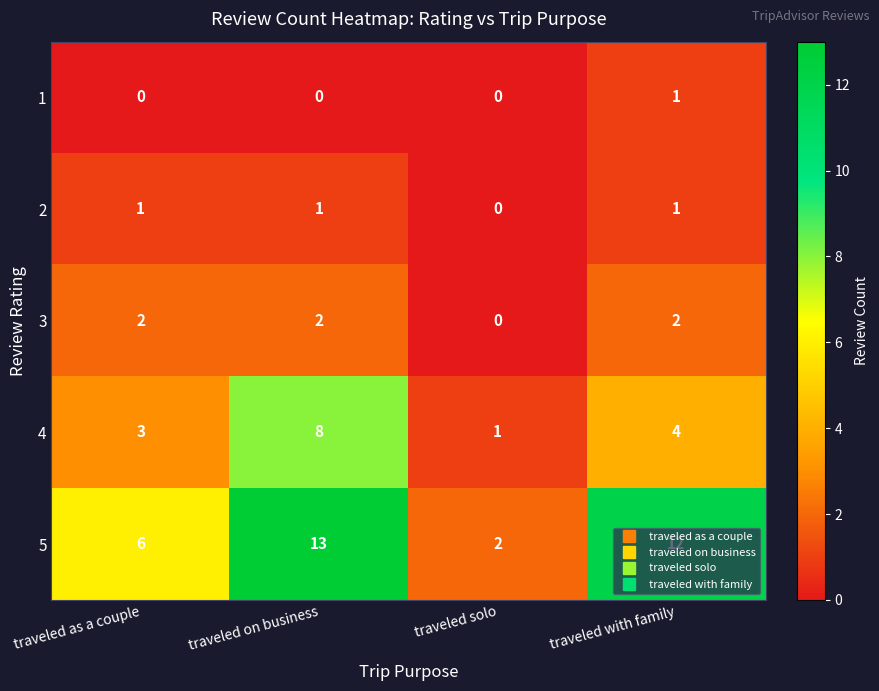

Which series has the largest total across all categories?

5